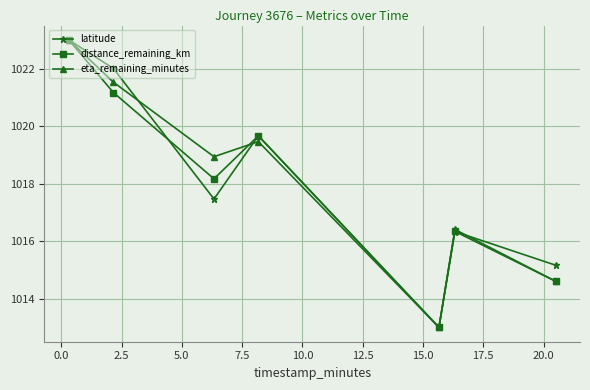

What is the value of the distance_remaining_km point at the 1st from the left?

1023.0